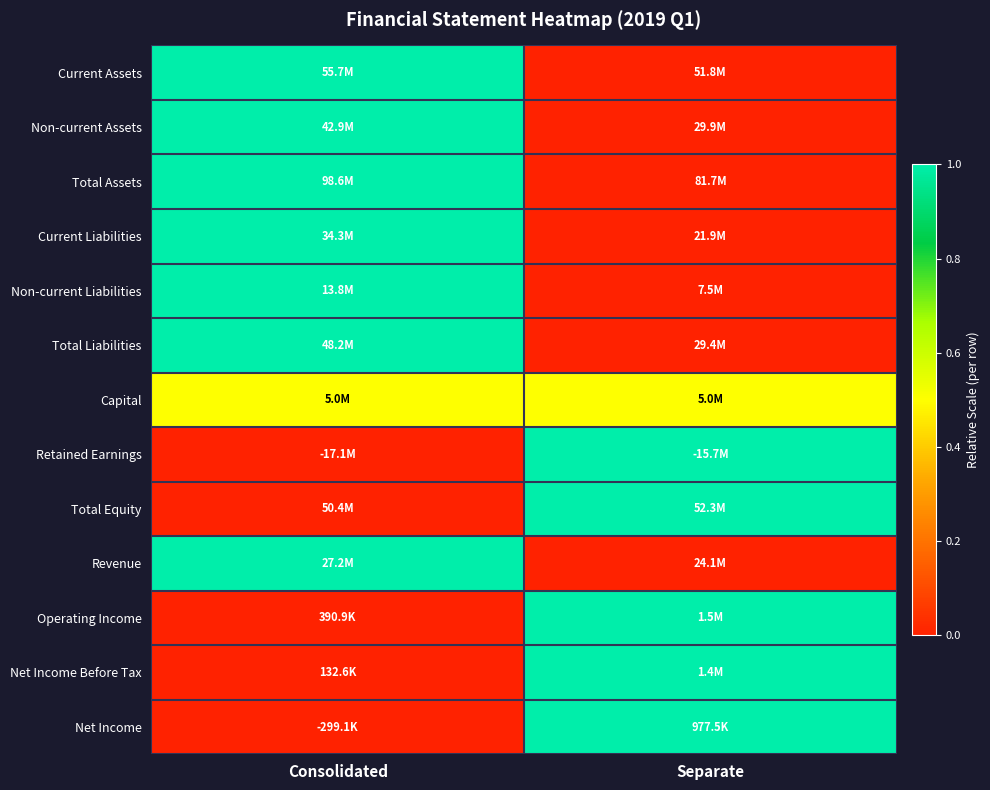

At how many categories does at least one series exceed 0?

2